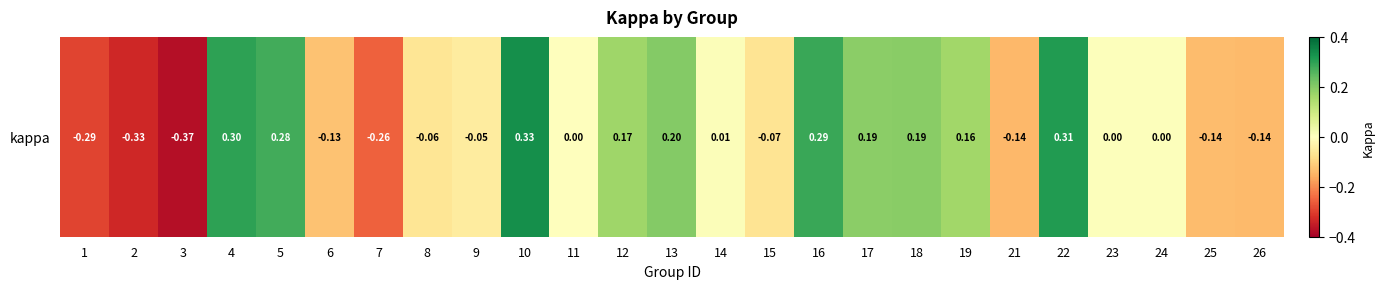

What is the minimum value shown in the chart?

-0.4